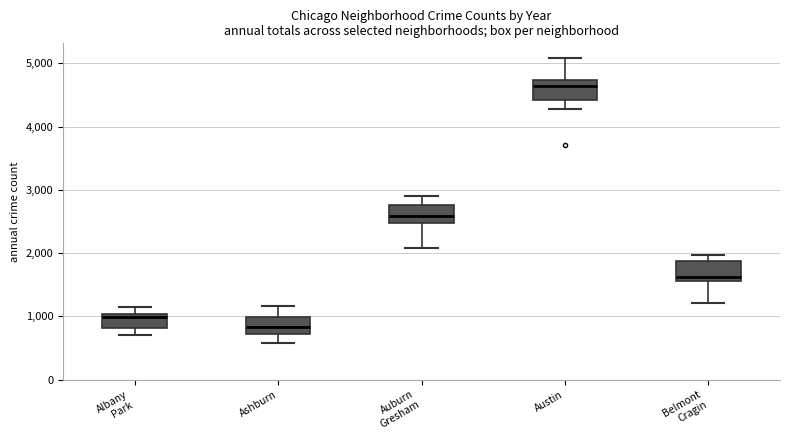

Reading left to right, transcribe this box plot: for each box, give where its median line is, the range the box spans, and where its two whiskers end, as read against the y-axis. The values are not printed on the chart, so give them approximately, as read against the axis.

Albany Park: median 1000 (just below the box's upper edge), box 800 to 1000, whiskers 700 to 1100
Ashburn: median 800, box 700 to 1000, whiskers 600 to 1200
Auburn Gresham: median 2600, box 2500 to 2800, whiskers 2100 to 2900
Austin: median 4600, box 4400 to 4700, whiskers 4300 to 5100
Belmont Cragin: median 1600 (just above the box's lower edge), box 1600 to 1900, whiskers 1200 to 2000